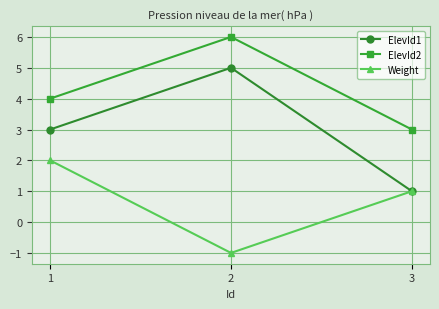

Is this an area chart (filled region under the line)?

No